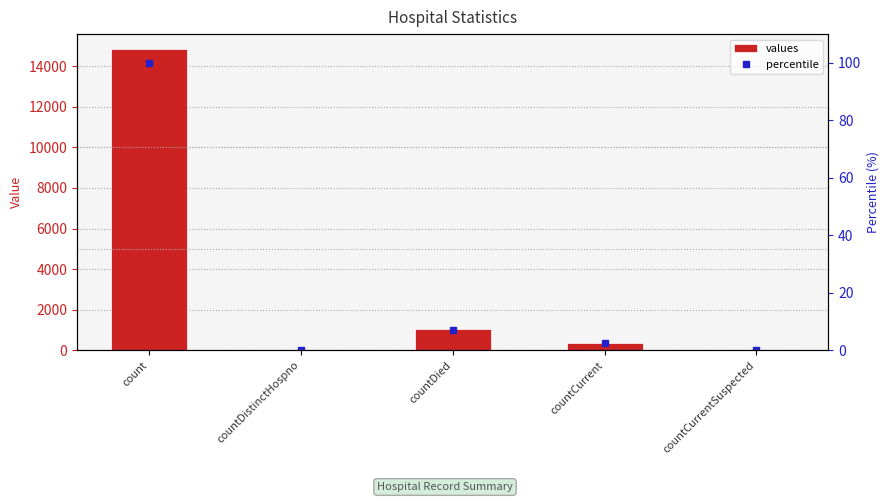

How many data points does each series have?

5